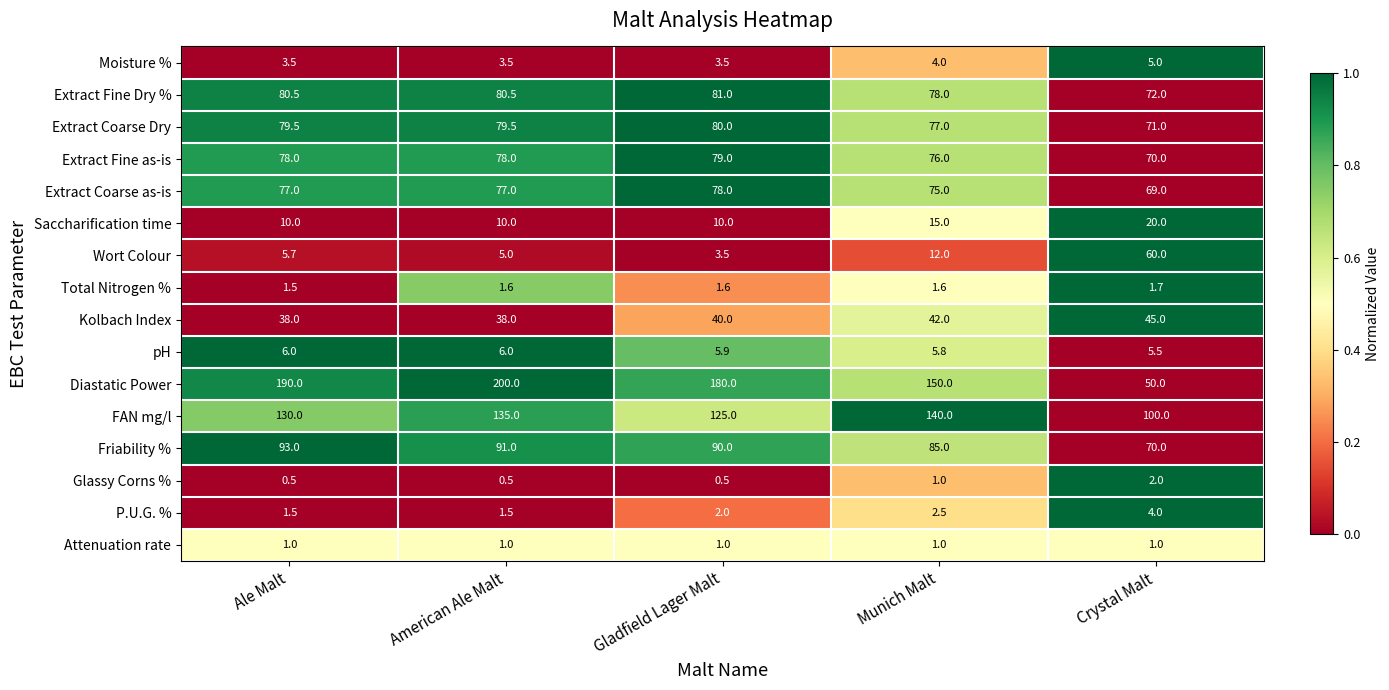

At which category is the sum across all series the highest?

American Ale Malt